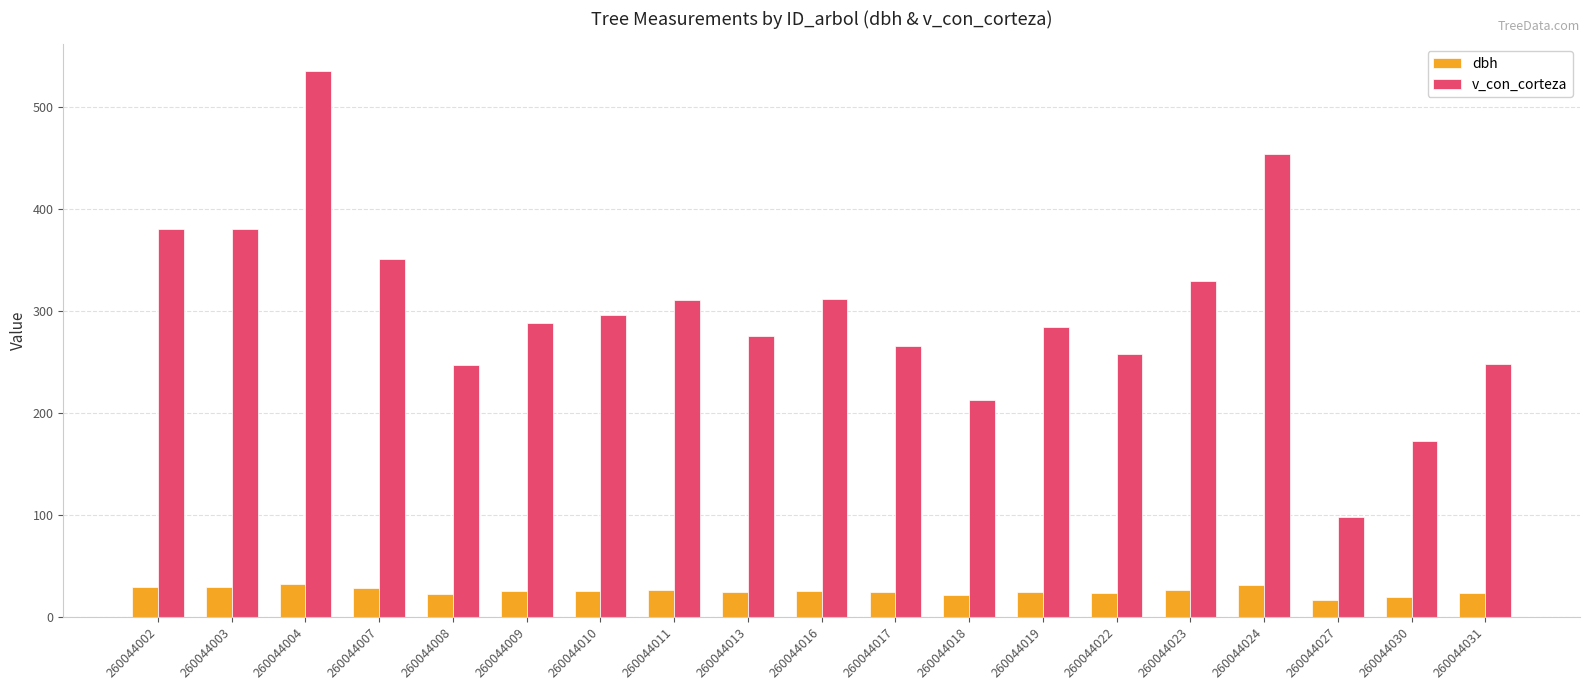

Which series has the largest total across all categories?

v_con_corteza